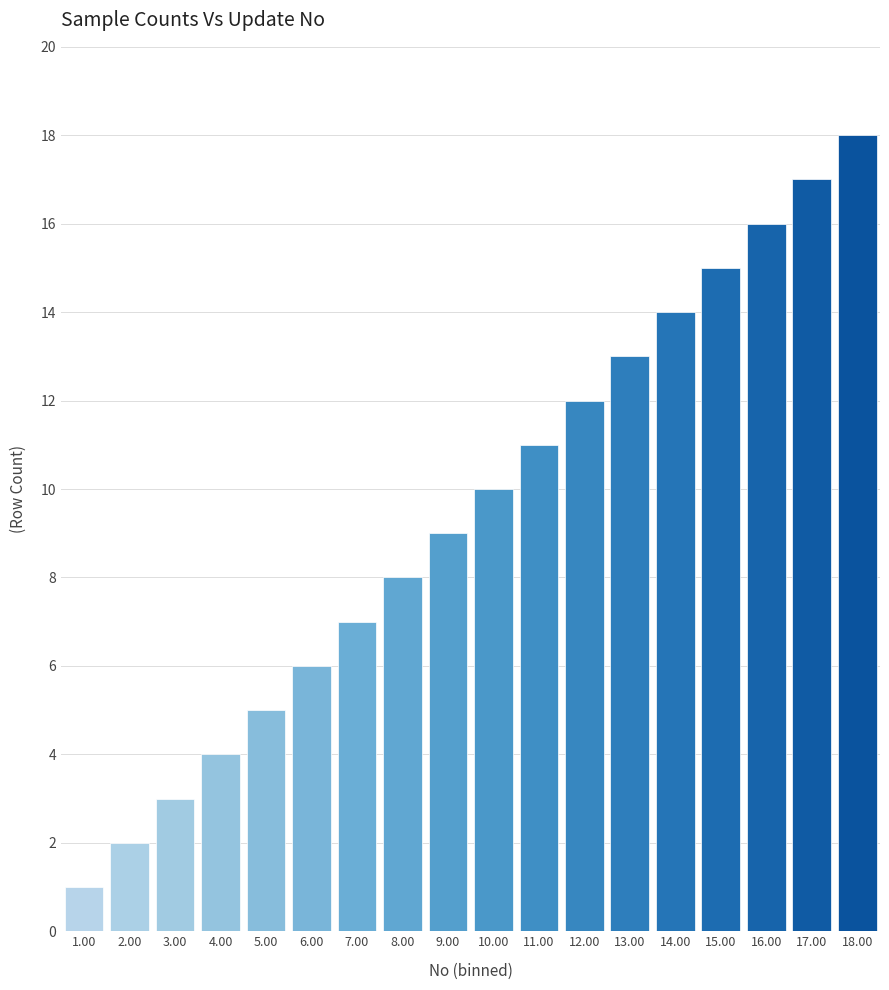

At which category does the chart reach its peak across all series?

18.00